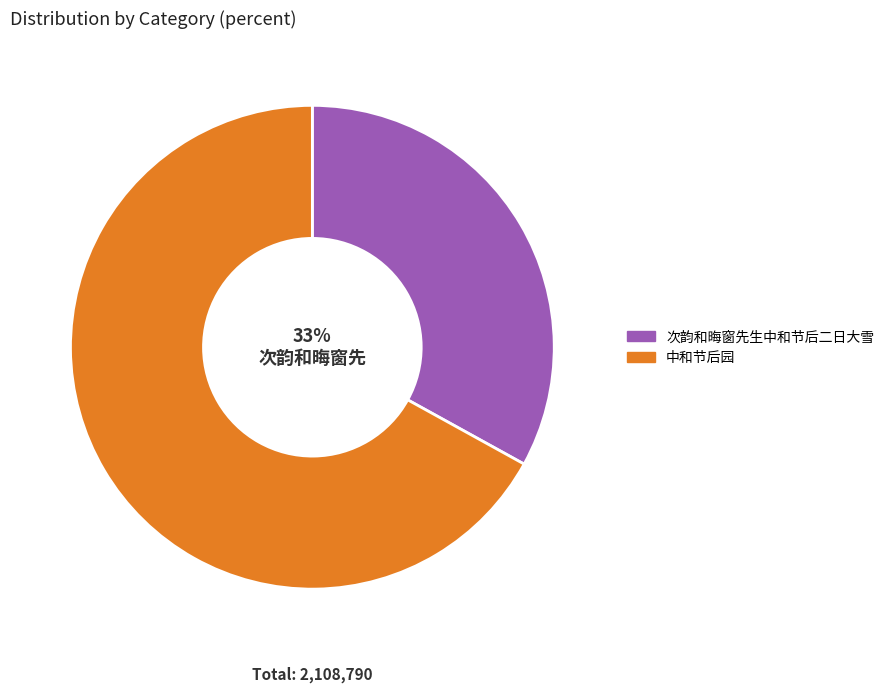

Count the number of slices in the pie.

2